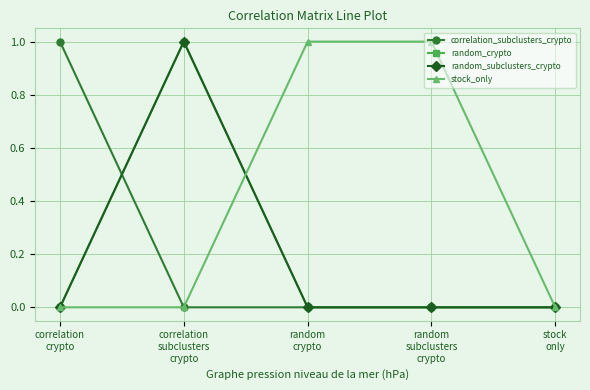

How many random_subclusters_crypto values are between 0 and 1?

5